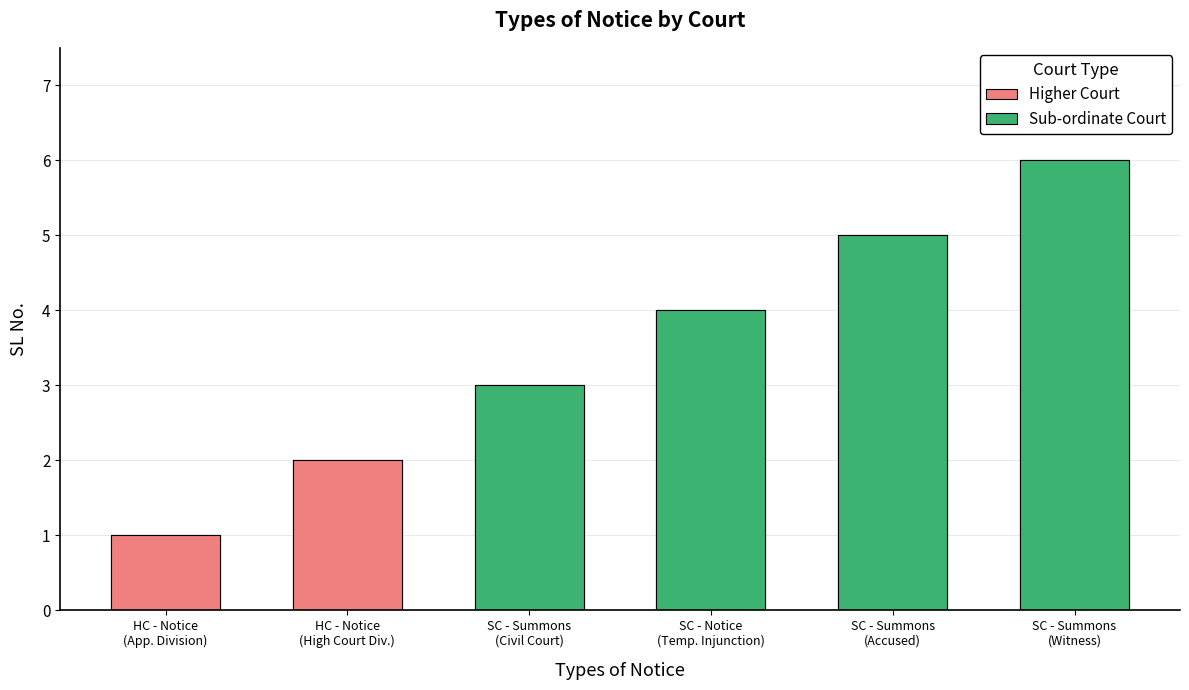

Are the bars grouped side by side (vs. stacked)?

No